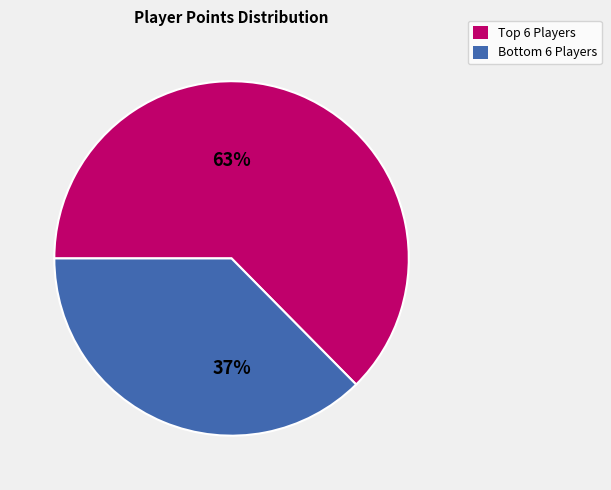

How many slices are in this pie chart?

2